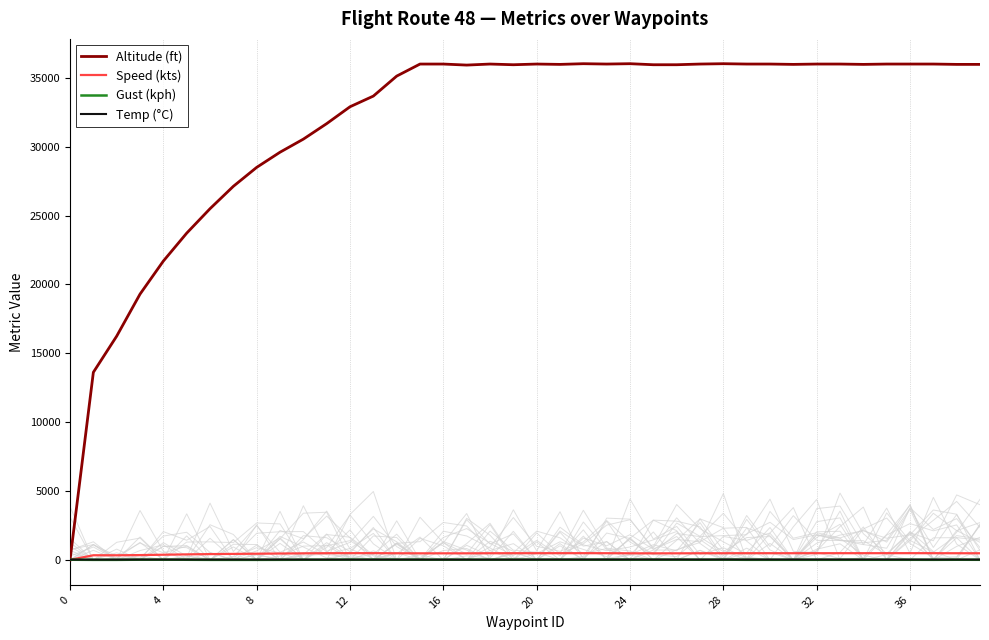

True or false: Gust (kph) and Temp (°C) intersect in this chart.

False